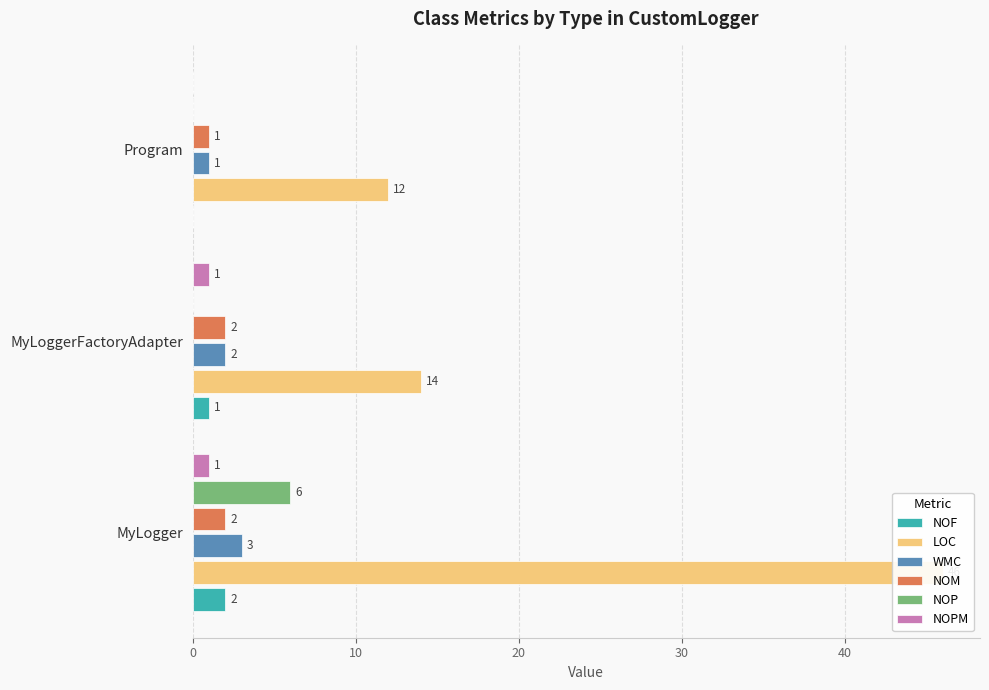

What is the value of the NOM bar at the 2nd from the left?

2